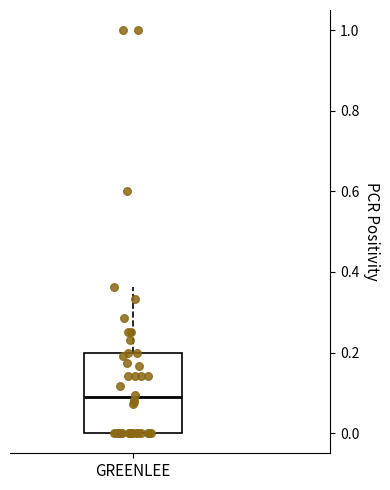

Transcribe this box plot: give where the median line is, the range the box spans, and where the two whiskers end, as read against the y-axis. The values are not printed on the chart, so give them approximately, as read against the axis.

median 0.08, box 0.00 to 0.20, whiskers 0.00 to 0.36